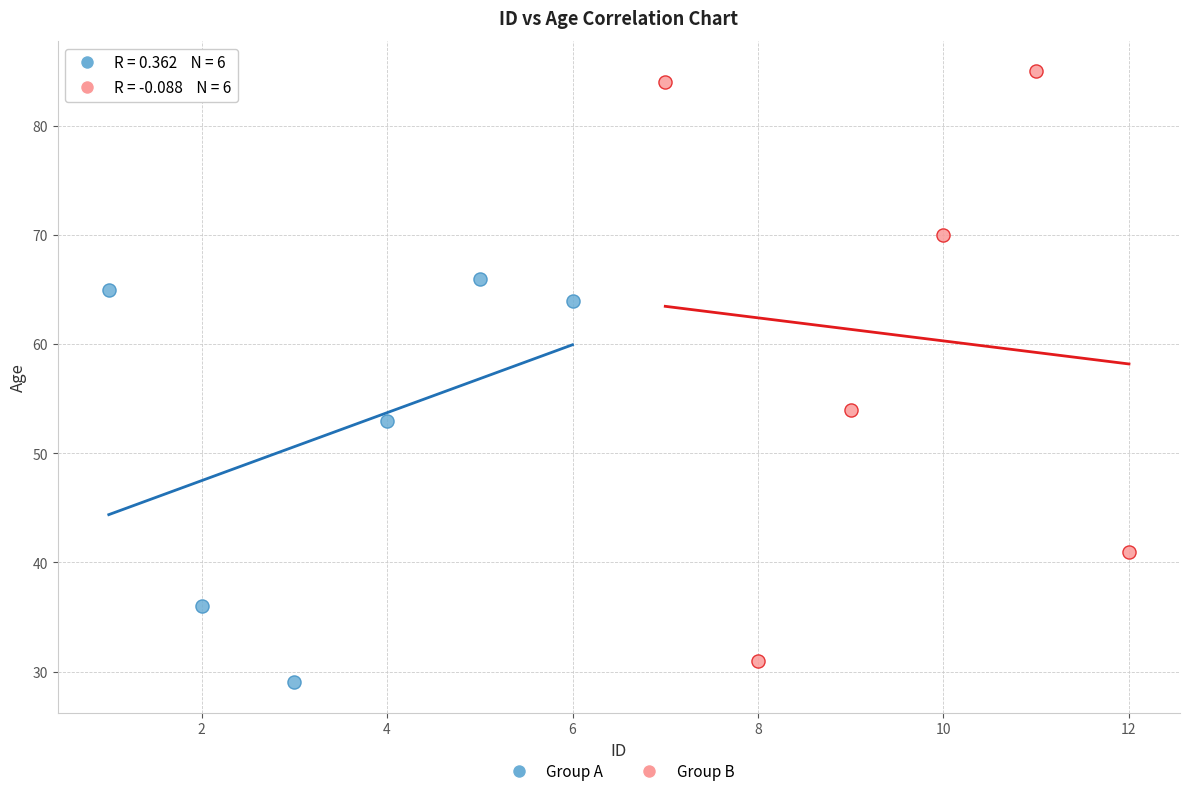

Which series reaches the maximum Y coordinate?

Group B